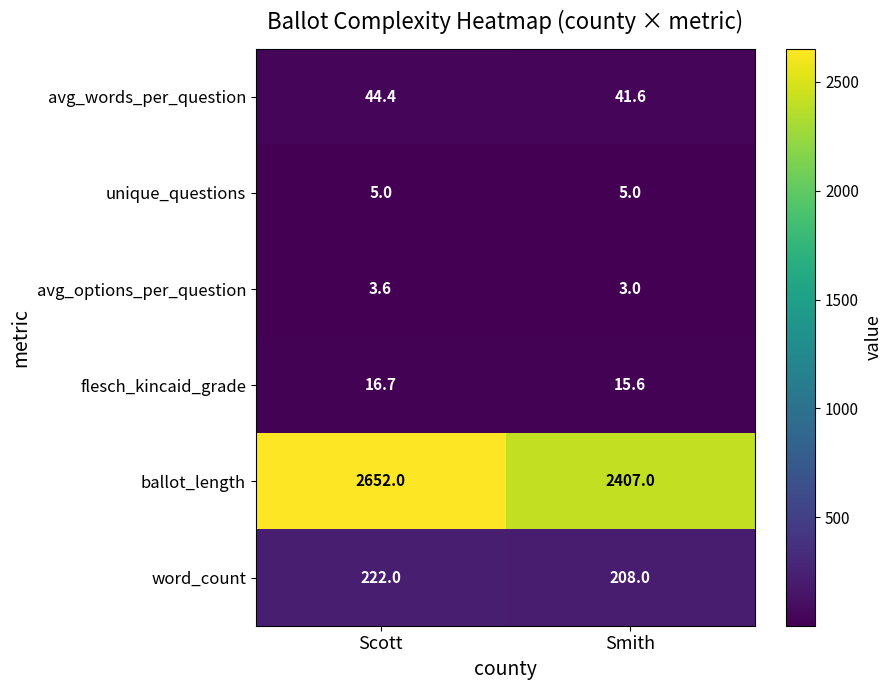

Is it true that avg_words_per_question equals 76.9 at Scott?

False